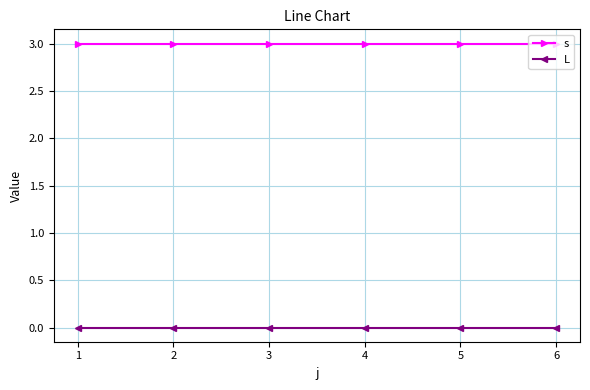

Reading left to right, list all the values displayed in this chart.

s: 3	3	3	3	3	3
L: 0	0	0	0	0	0